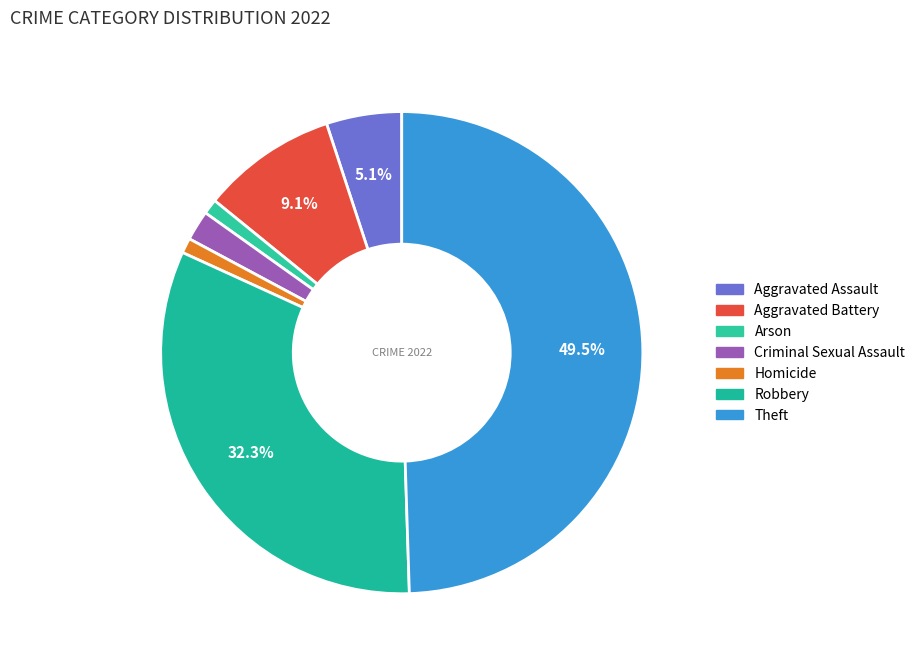

How many slices are in this pie chart?

7